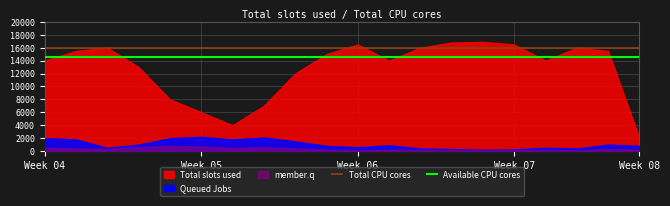

What is the lowest value of the Total CPU cores series?

16000